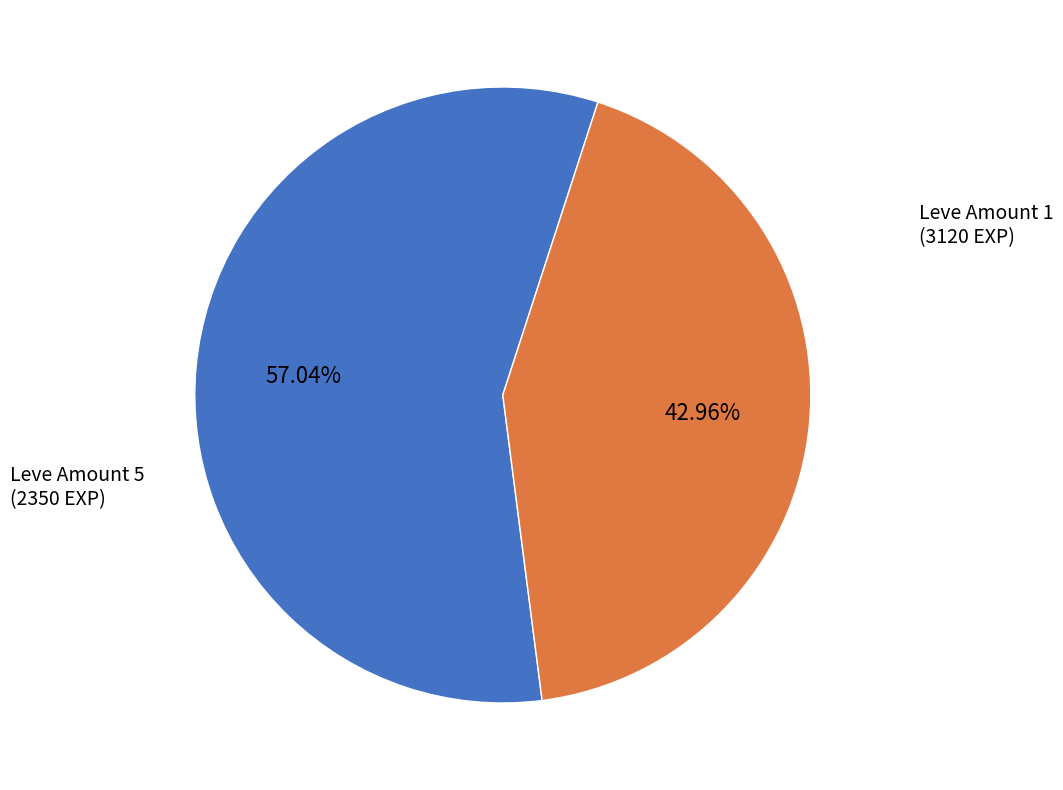

Is there any slice that represents more than half of the pie?

Yes